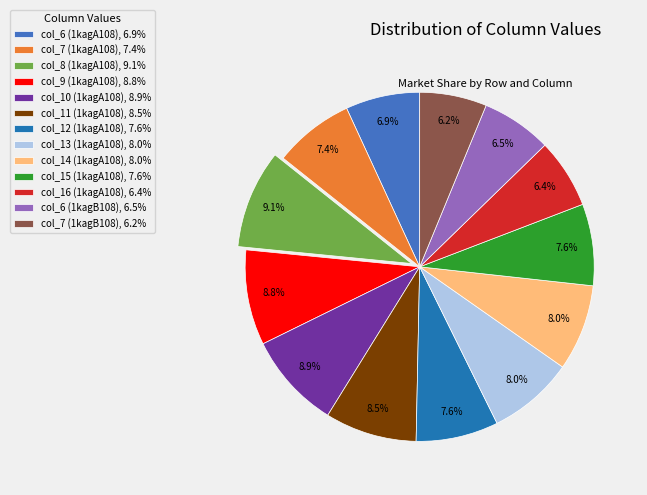

To the nearest percent, what portion does col_10 (1kagA108) represent?

9%